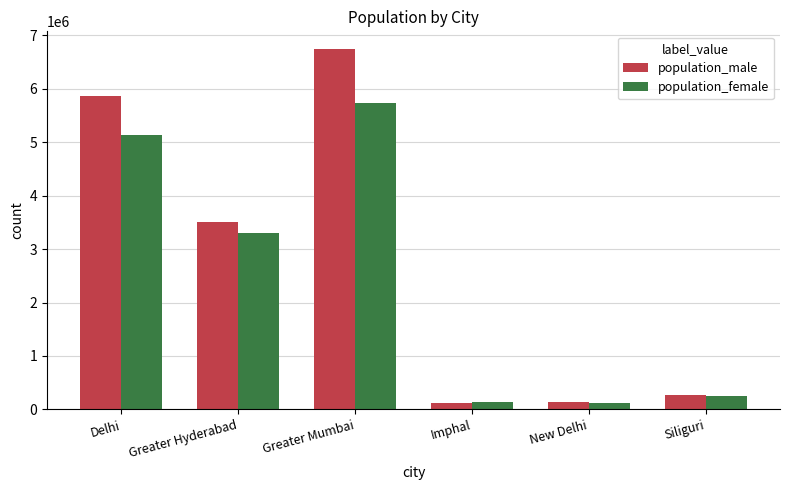

Count the number of categories in the chart.

6